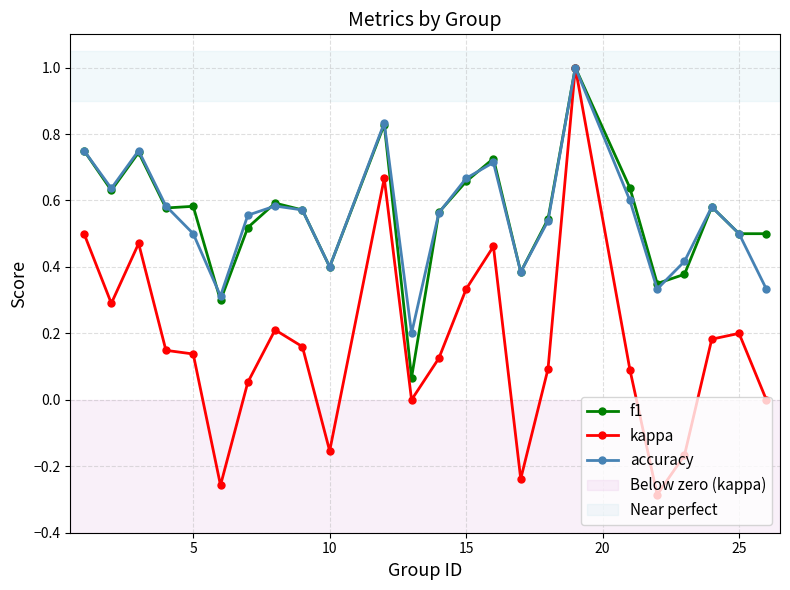

Count the number of categories in the chart.

24